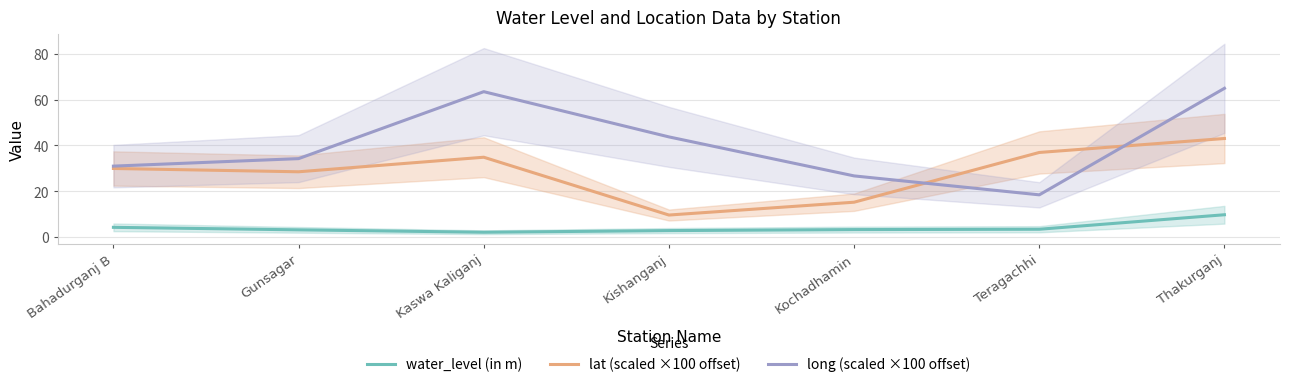

What is the difference between the highest and lowest values at Thakurganj?

55.3